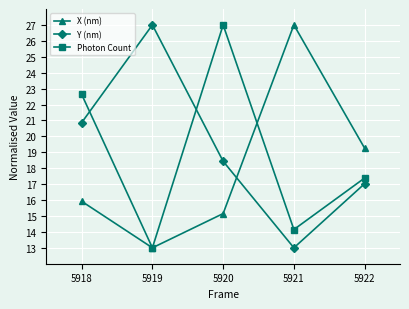

What is the difference between the X (nm) values at 5919 and 5922?

6.3